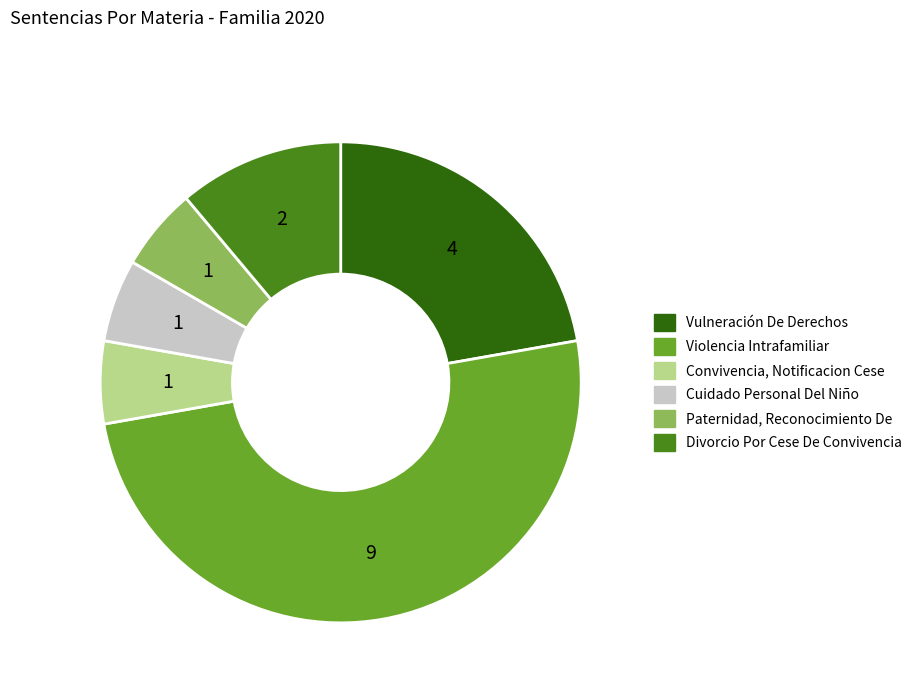

Is it true that Vulneración De Derechos is 22% of the pie?

True